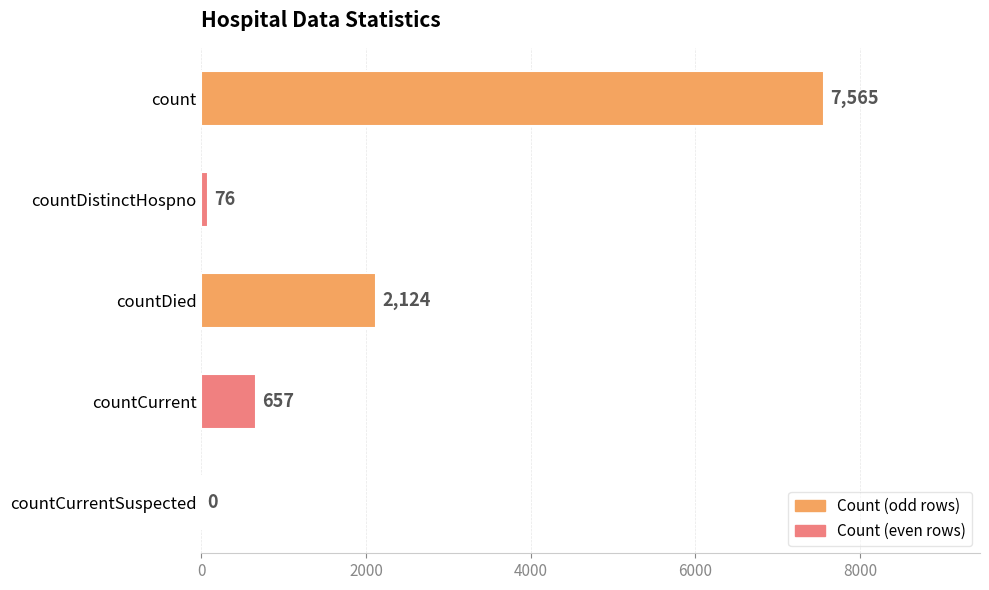

What is the greatest value displayed?

7565